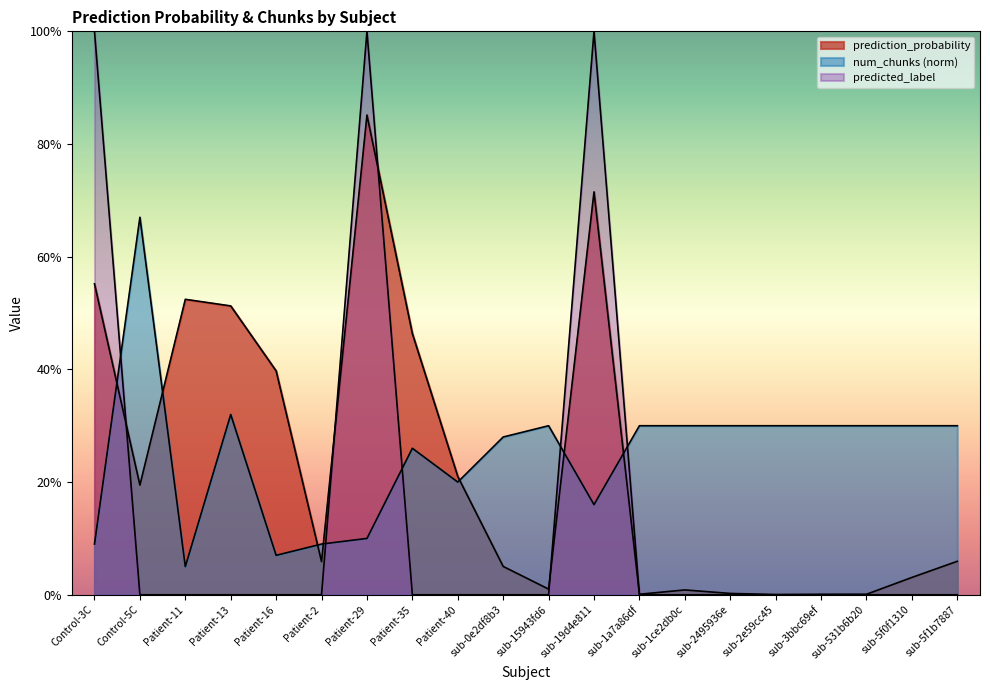

Rank the series at Control-3C from lowest to highest value.

num_chunks_norm, prediction_probability, predicted_label